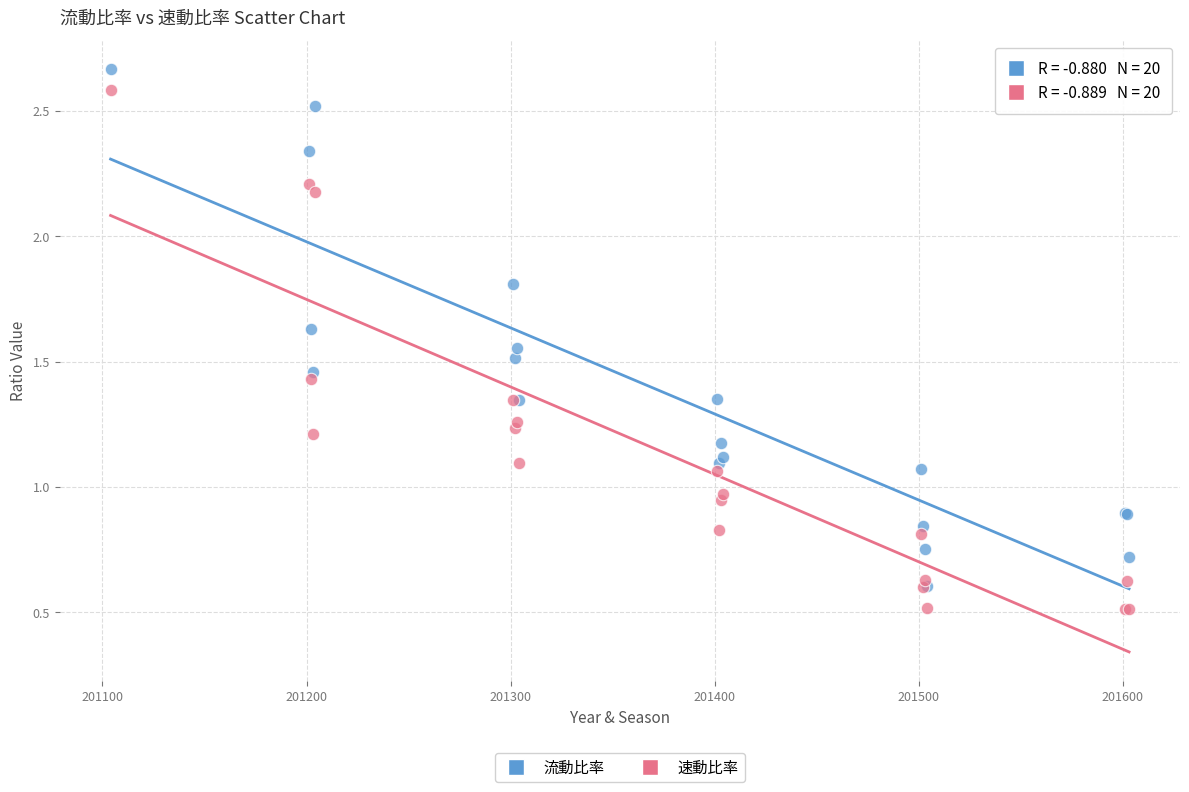

Which series reaches the maximum Y coordinate?

流動比率